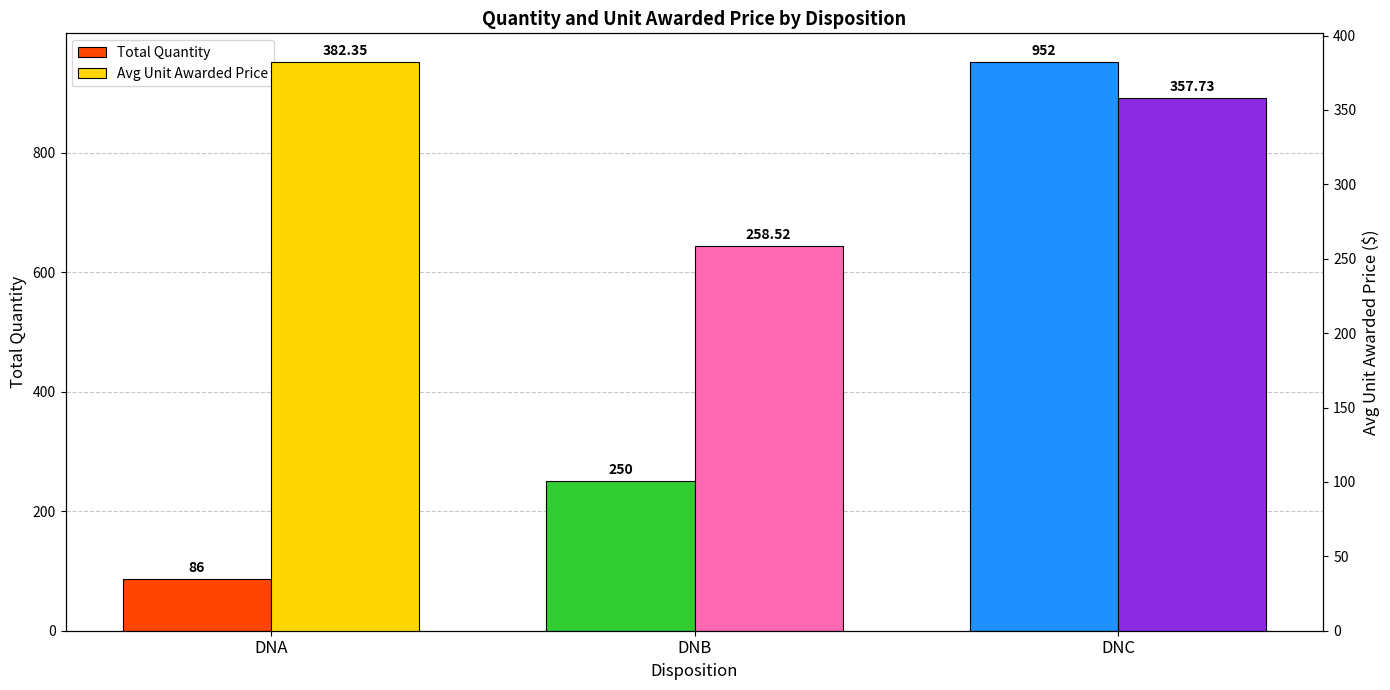

What is the lowest value of the Avg Unit Awarded Price series?

258.5